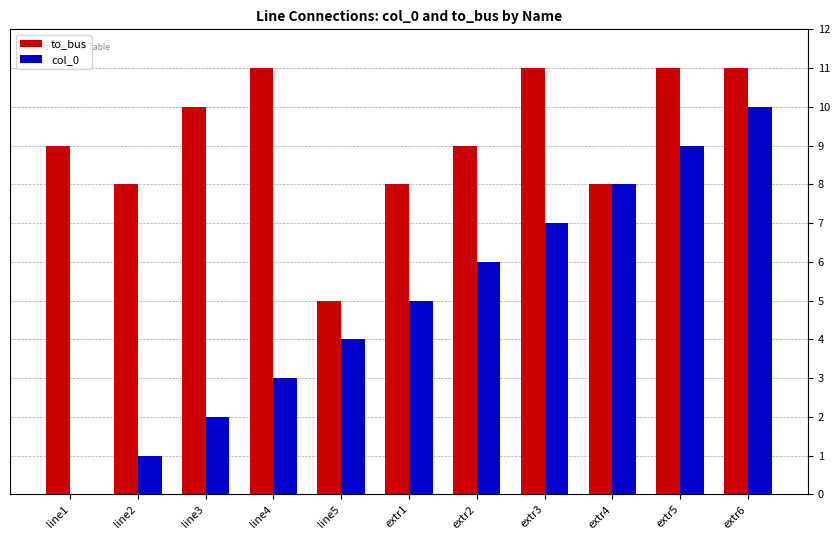

Reading right to left, what are all the values shown in this chart?

to_bus: extr6=11	extr5=11	extr4=8	extr3=11	extr2=9	extr1=8	line5=5	line4=11	line3=10	line2=8	line1=9
col_0: extr6=10	extr5=9	extr4=8	extr3=7	extr2=6	extr1=5	line5=4	line4=3	line3=2	line2=1	line1=0